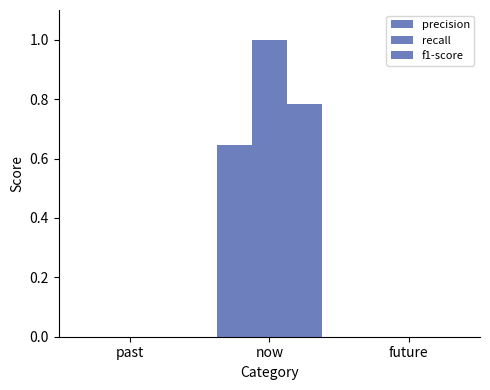

Are the bars grouped side by side (vs. stacked)?

Yes